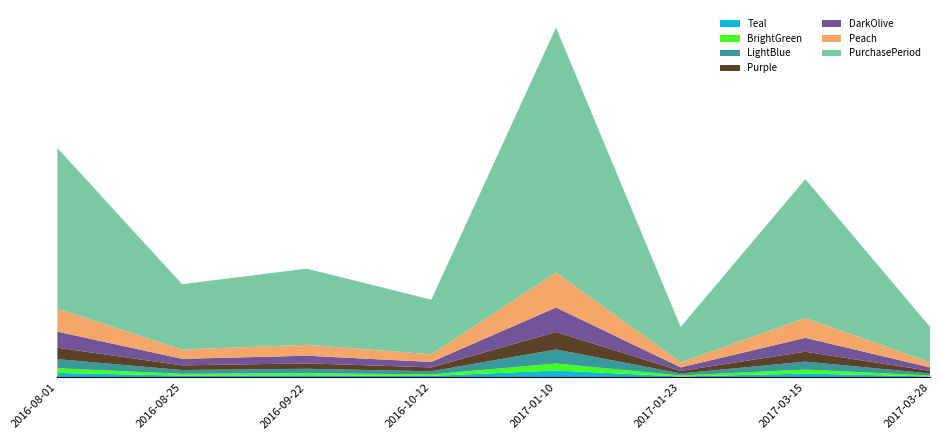

Reading left to right, extract all data points from this chart.

59	24	28	20	90	13	51	13